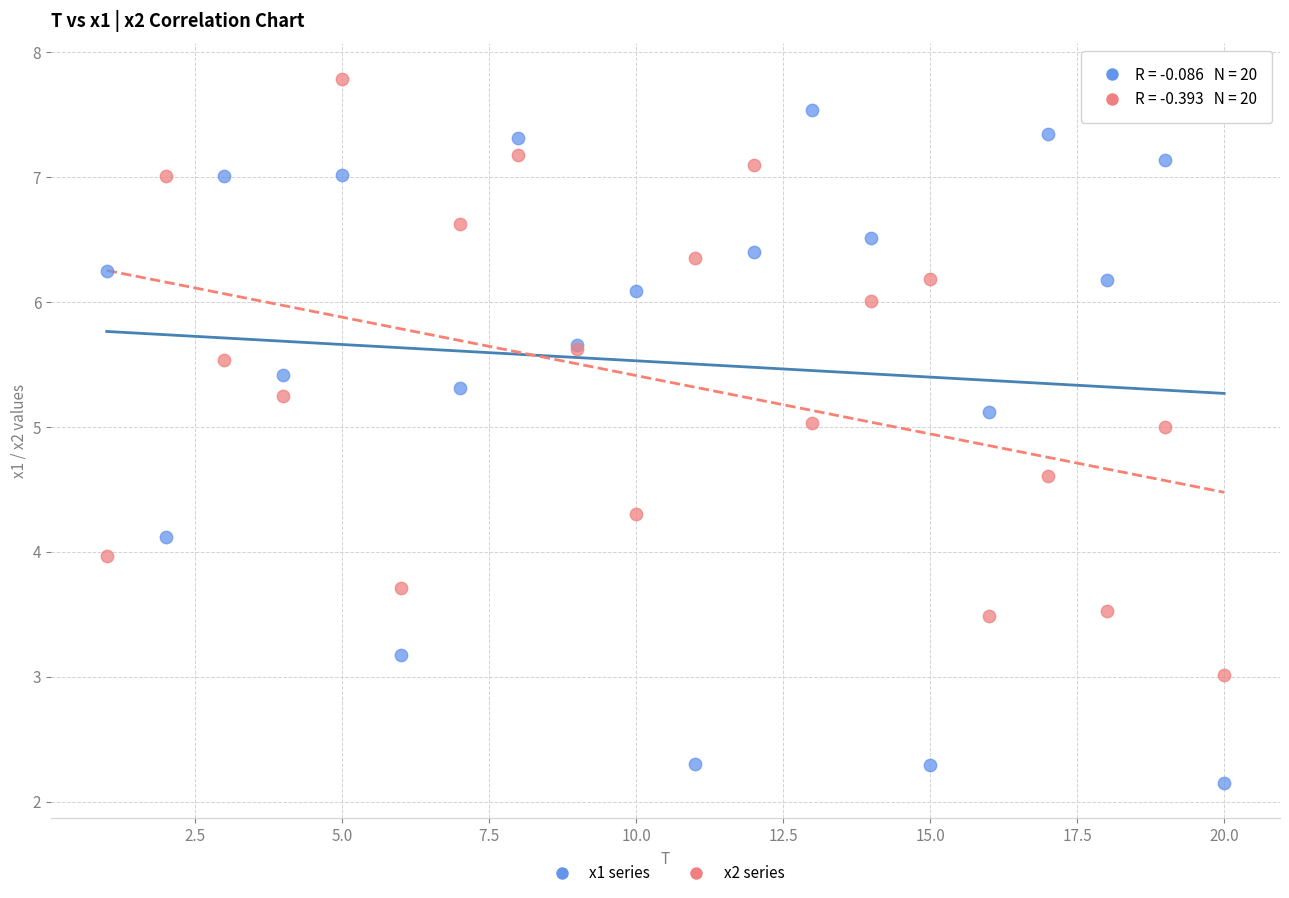

Which series contains the lowest Y value?

x1 series